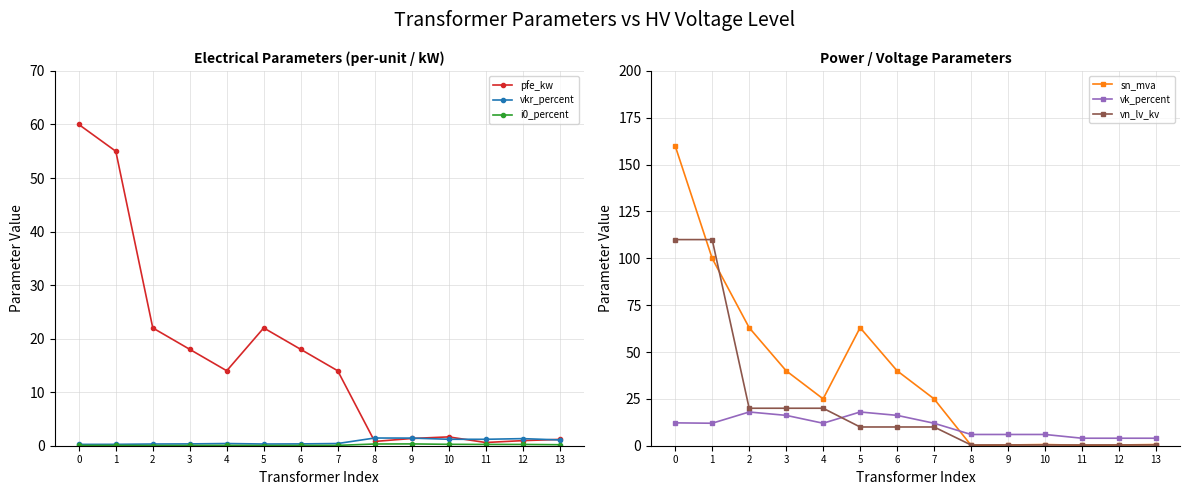

What is the difference between the maximum and minimum values in the pfe_kw series?

59.4